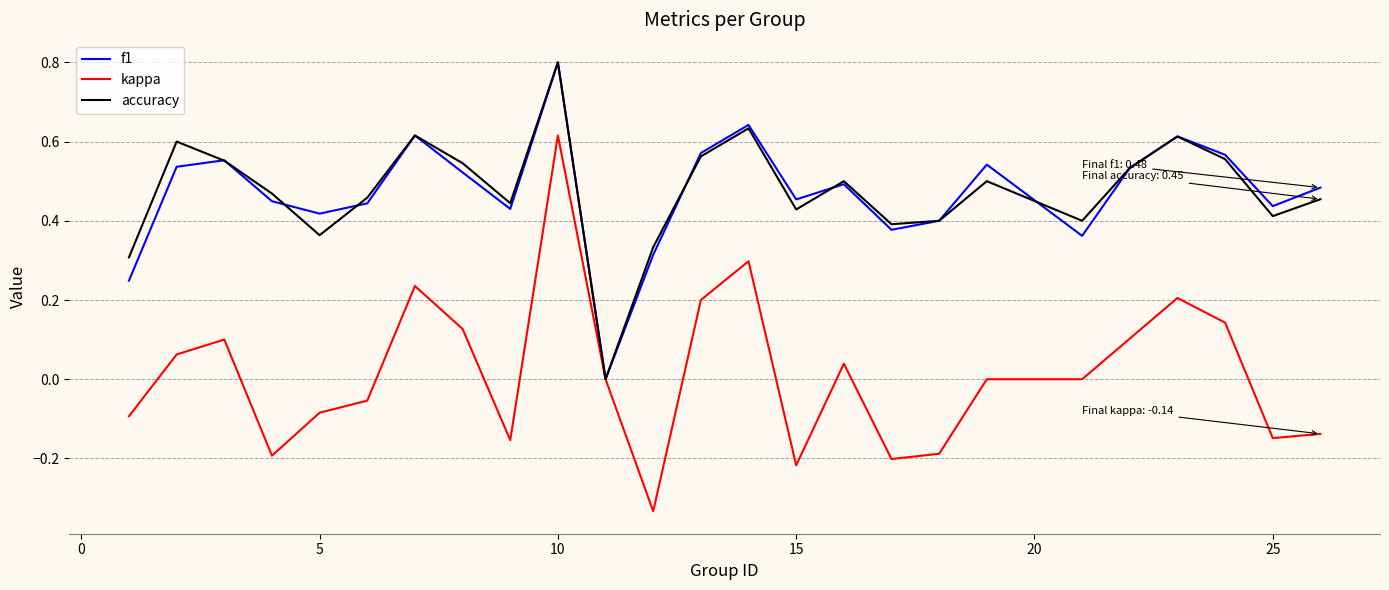

What is the maximum value for accuracy?

0.8